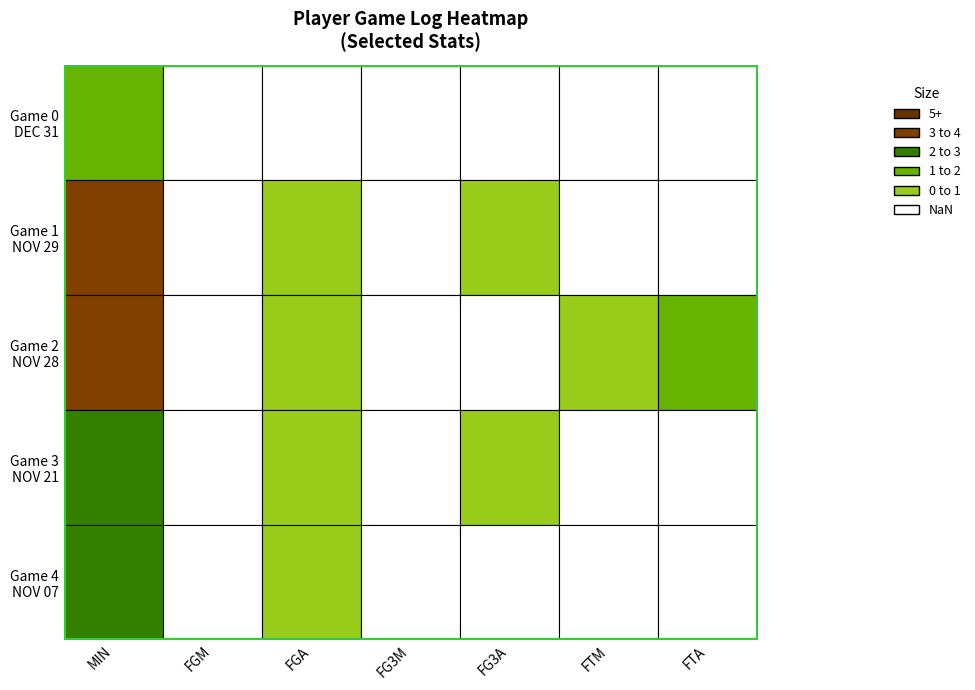

The 5 series shows 0 at 2. True or false?

True